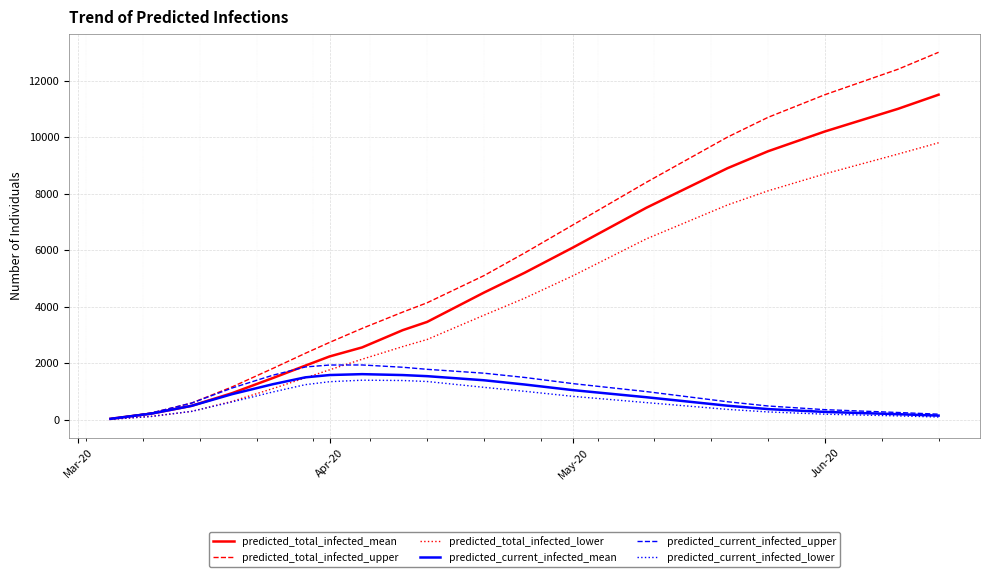

What is the highest value of the predicted_current_infected_mean series?

1616